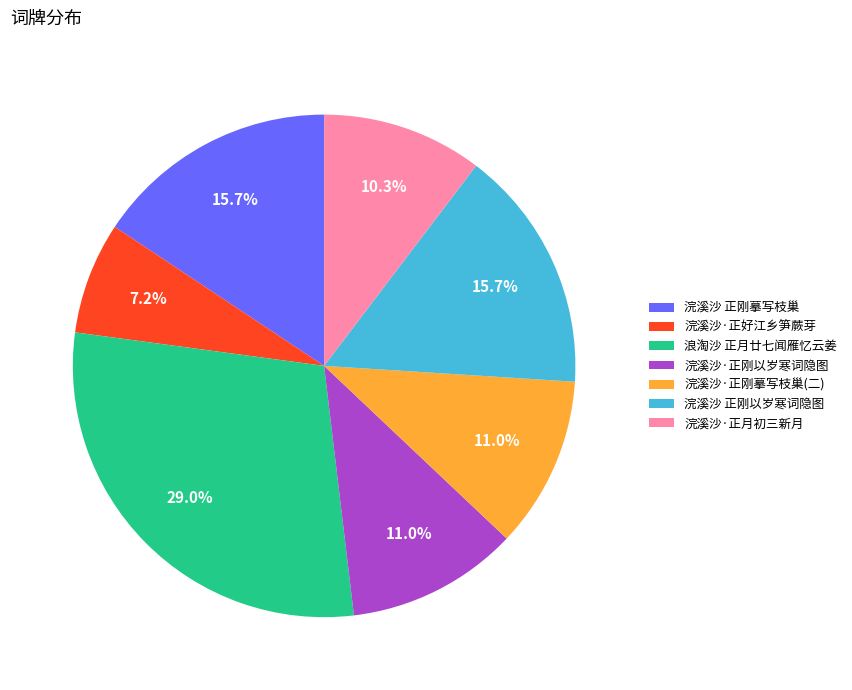

Which slice is the smallest?

浣溪沙·正好江乡笋蕨芽